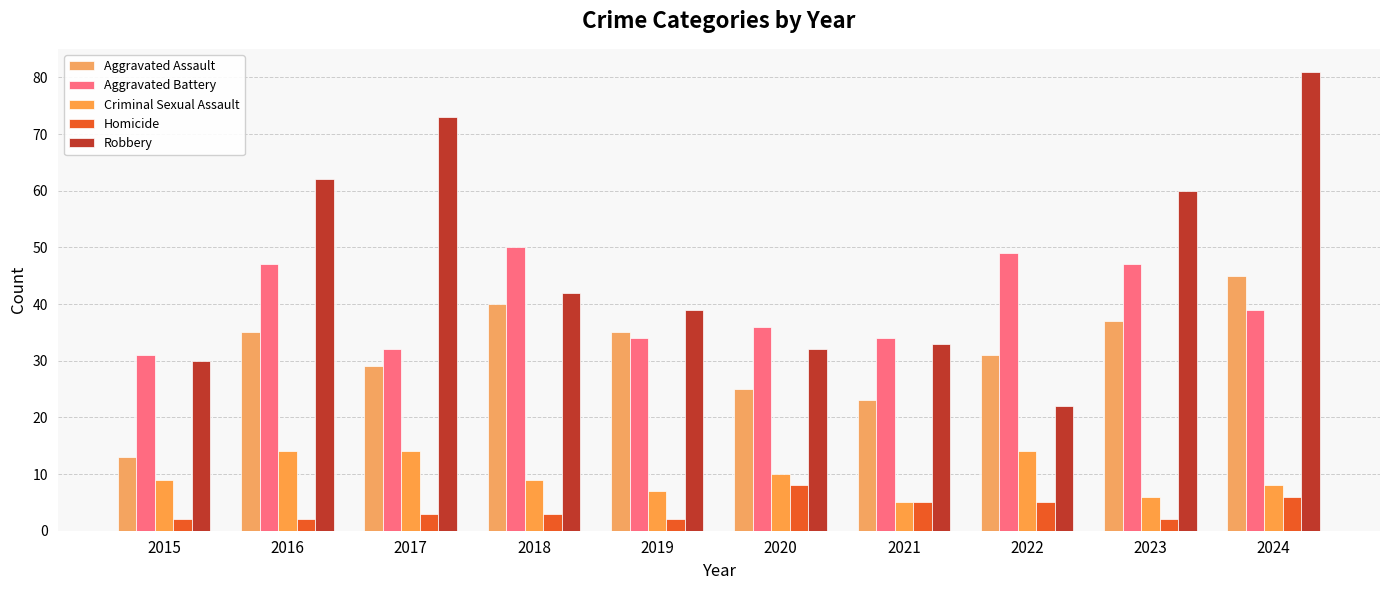

What is the sum of the Robbery values at 2021 and 2015?

63